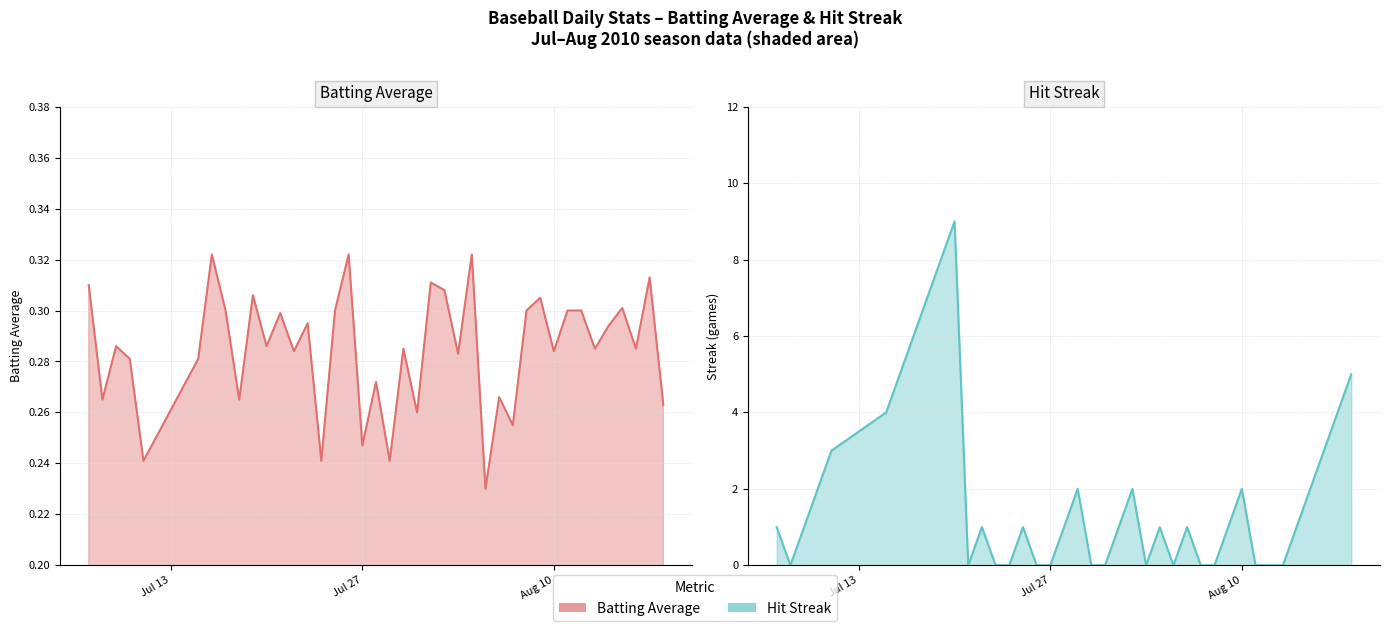

Reading left to right, transcribe all the data shown in this chart.

batting_avg: 0.3	0.3	0.3	0.3	0.2	0.3	0.3	0.3	0.3	0.3	0.3	0.3	0.3	0.3	0.2	0.3	0.3	0.2	0.3	0.2	0.3	0.3	0.3	0.3	0.3	0.3	0.2	0.3	0.3	0.3	0.3	0.3	0.3	0.3	0.3	0.3	0.3	0.3	0.3	0.3
streak: 1.0	0.0	1.0	2.0	3.0	4.0	5.0	6.0	7.0	8.0	9.0	0.0	1.0	0.0	0.0	1.0	0.0	0.0	1.0	2.0	0.0	0.0	1.0	2.0	0.0	1.0	0.0	1.0	0.0	0.0	1.0	2.0	0.0	0.0	0.0	1.0	2.0	3.0	4.0	5.0